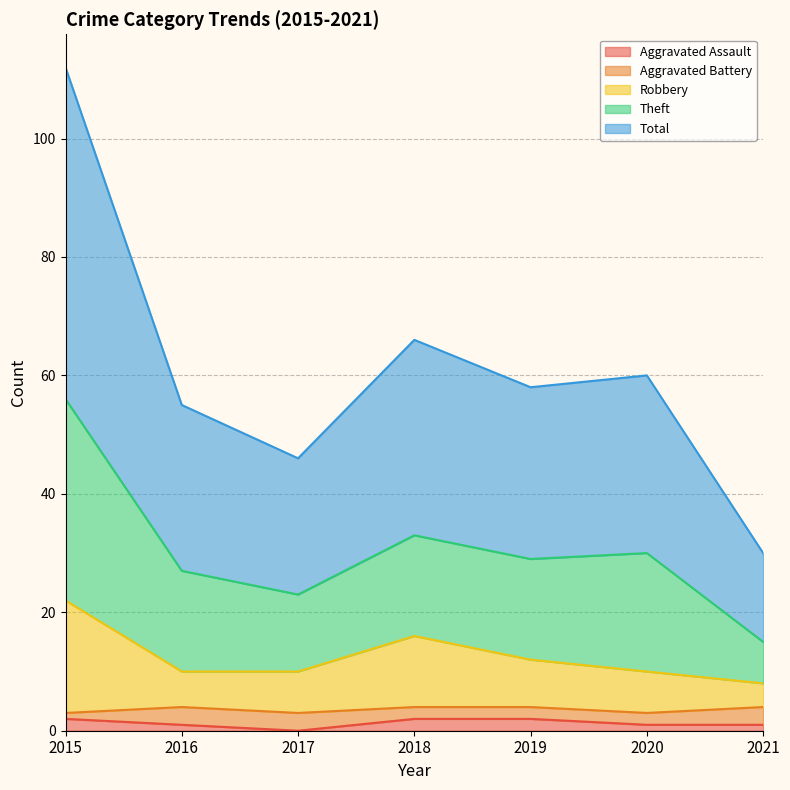

True or false: Total and Theft cross at least once.

False